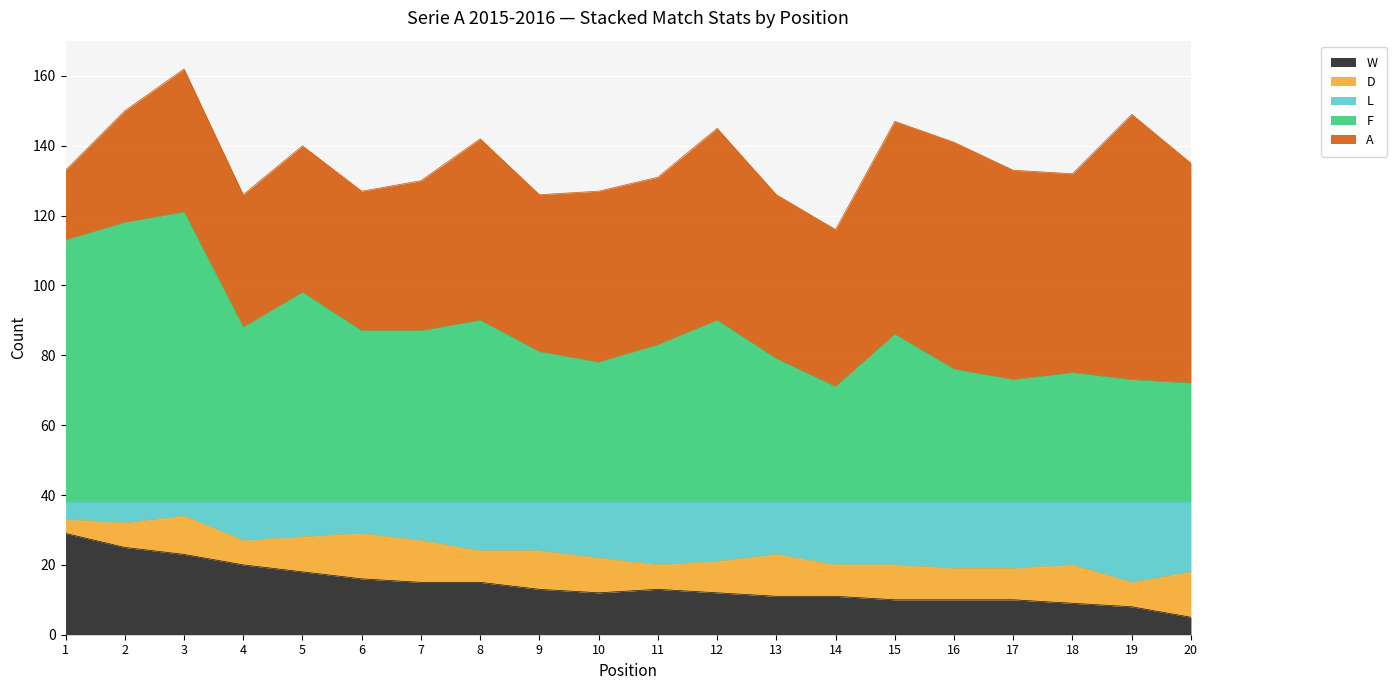

At which category is the sum across all series the highest?

3